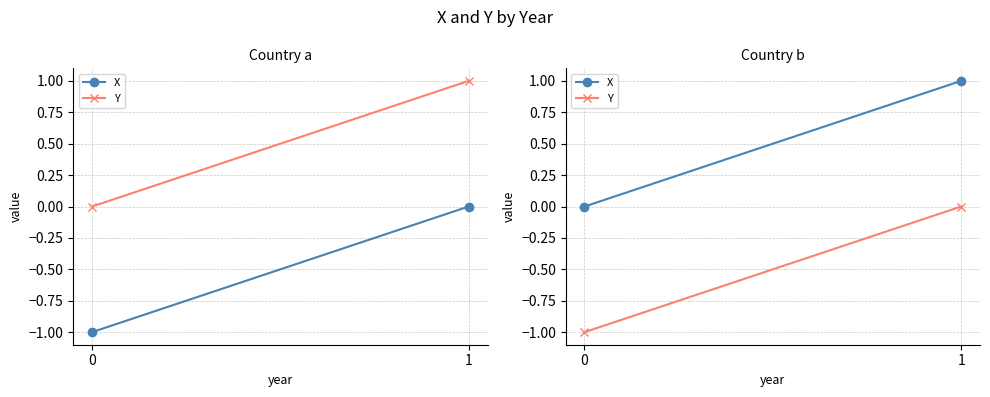

How many categories are shown in the chart?

2